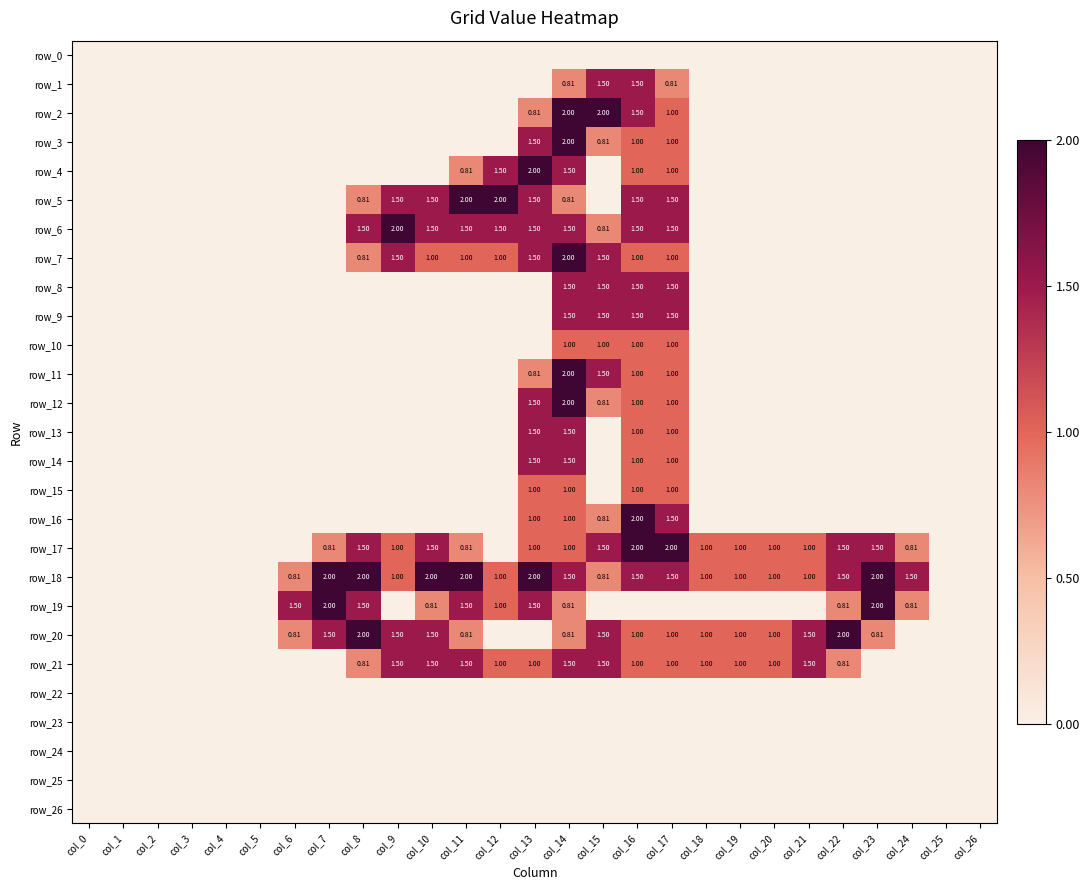

Reading left to right, what are all the values shown in this chart?

row_0: col_0=0.0	col_1=0.0	col_2=0.0	col_3=0.0	col_4=0.0	col_5=0.0	col_6=0.0	col_7=0.0	col_8=0.0	col_9=0.0	col_10=0.0	col_11=0.0	col_12=0.0	col_13=0.0	col_14=0.0	col_15=0.0	col_16=0.0	col_17=0.0	col_18=0.0	col_19=0.0	col_20=0.0	col_21=0.0	col_22=0.0	col_23=0.0	col_24=0.0	col_25=0.0	col_26=0.0
row_1: col_0=0.0	col_1=0.0	col_2=0.0	col_3=0.0	col_4=0.0	col_5=0.0	col_6=0.0	col_7=0.0	col_8=0.0	col_9=0.0	col_10=0.0	col_11=0.0	col_12=0.0	col_13=0.0	col_14=0.8	col_15=1.5	col_16=1.5	col_17=0.8	col_18=0.0	col_19=0.0	col_20=0.0	col_21=0.0	col_22=0.0	col_23=0.0	col_24=0.0	col_25=0.0	col_26=0.0
row_2: col_0=0.0	col_1=0.0	col_2=0.0	col_3=0.0	col_4=0.0	col_5=0.0	col_6=0.0	col_7=0.0	col_8=0.0	col_9=0.0	col_10=0.0	col_11=0.0	col_12=0.0	col_13=0.8	col_14=2.0	col_15=2.0	col_16=1.5	col_17=1.0	col_18=0.0	col_19=0.0	col_20=0.0	col_21=0.0	col_22=0.0	col_23=0.0	col_24=0.0	col_25=0.0	col_26=0.0
row_3: col_0=0.0	col_1=0.0	col_2=0.0	col_3=0.0	col_4=0.0	col_5=0.0	col_6=0.0	col_7=0.0	col_8=0.0	col_9=0.0	col_10=0.0	col_11=0.0	col_12=0.0	col_13=1.5	col_14=2.0	col_15=0.8	col_16=1.0	col_17=1.0	col_18=0.0	col_19=0.0	col_20=0.0	col_21=0.0	col_22=0.0	col_23=0.0	col_24=0.0	col_25=0.0	col_26=0.0
row_4: col_0=0.0	col_1=0.0	col_2=0.0	col_3=0.0	col_4=0.0	col_5=0.0	col_6=0.0	col_7=0.0	col_8=0.0	col_9=0.0	col_10=0.0	col_11=0.8	col_12=1.5	col_13=2.0	col_14=1.5	col_15=0.0	col_16=1.0	col_17=1.0	col_18=0.0	col_19=0.0	col_20=0.0	col_21=0.0	col_22=0.0	col_23=0.0	col_24=0.0	col_25=0.0	col_26=0.0
row_5: col_0=0.0	col_1=0.0	col_2=0.0	col_3=0.0	col_4=0.0	col_5=0.0	col_6=0.0	col_7=0.0	col_8=0.8	col_9=1.5	col_10=1.5	col_11=2.0	col_12=2.0	col_13=1.5	col_14=0.8	col_15=0.0	col_16=1.5	col_17=1.5	col_18=0.0	col_19=0.0	col_20=0.0	col_21=0.0	col_22=0.0	col_23=0.0	col_24=0.0	col_25=0.0	col_26=0.0
row_6: col_0=0.0	col_1=0.0	col_2=0.0	col_3=0.0	col_4=0.0	col_5=0.0	col_6=0.0	col_7=0.0	col_8=1.5	col_9=2.0	col_10=1.5	col_11=1.5	col_12=1.5	col_13=1.5	col_14=1.5	col_15=0.8	col_16=1.5	col_17=1.5	col_18=0.0	col_19=0.0	col_20=0.0	col_21=0.0	col_22=0.0	col_23=0.0	col_24=0.0	col_25=0.0	col_26=0.0
row_7: col_0=0.0	col_1=0.0	col_2=0.0	col_3=0.0	col_4=0.0	col_5=0.0	col_6=0.0	col_7=0.0	col_8=0.8	col_9=1.5	col_10=1.0	col_11=1.0	col_12=1.0	col_13=1.5	col_14=2.0	col_15=1.5	col_16=1.0	col_17=1.0	col_18=0.0	col_19=0.0	col_20=0.0	col_21=0.0	col_22=0.0	col_23=0.0	col_24=0.0	col_25=0.0	col_26=0.0
row_8: col_0=0.0	col_1=0.0	col_2=0.0	col_3=0.0	col_4=0.0	col_5=0.0	col_6=0.0	col_7=0.0	col_8=0.0	col_9=0.0	col_10=0.0	col_11=0.0	col_12=0.0	col_13=0.0	col_14=1.5	col_15=1.5	col_16=1.5	col_17=1.5	col_18=0.0	col_19=0.0	col_20=0.0	col_21=0.0	col_22=0.0	col_23=0.0	col_24=0.0	col_25=0.0	col_26=0.0
row_9: col_0=0.0	col_1=0.0	col_2=0.0	col_3=0.0	col_4=0.0	col_5=0.0	col_6=0.0	col_7=0.0	col_8=0.0	col_9=0.0	col_10=0.0	col_11=0.0	col_12=0.0	col_13=0.0	col_14=1.5	col_15=1.5	col_16=1.5	col_17=1.5	col_18=0.0	col_19=0.0	col_20=0.0	col_21=0.0	col_22=0.0	col_23=0.0	col_24=0.0	col_25=0.0	col_26=0.0
row_10: col_0=0.0	col_1=0.0	col_2=0.0	col_3=0.0	col_4=0.0	col_5=0.0	col_6=0.0	col_7=0.0	col_8=0.0	col_9=0.0	col_10=0.0	col_11=0.0	col_12=0.0	col_13=0.0	col_14=1.0	col_15=1.0	col_16=1.0	col_17=1.0	col_18=0.0	col_19=0.0	col_20=0.0	col_21=0.0	col_22=0.0	col_23=0.0	col_24=0.0	col_25=0.0	col_26=0.0
row_11: col_0=0.0	col_1=0.0	col_2=0.0	col_3=0.0	col_4=0.0	col_5=0.0	col_6=0.0	col_7=0.0	col_8=0.0	col_9=0.0	col_10=0.0	col_11=0.0	col_12=0.0	col_13=0.8	col_14=2.0	col_15=1.5	col_16=1.0	col_17=1.0	col_18=0.0	col_19=0.0	col_20=0.0	col_21=0.0	col_22=0.0	col_23=0.0	col_24=0.0	col_25=0.0	col_26=0.0
row_12: col_0=0.0	col_1=0.0	col_2=0.0	col_3=0.0	col_4=0.0	col_5=0.0	col_6=0.0	col_7=0.0	col_8=0.0	col_9=0.0	col_10=0.0	col_11=0.0	col_12=0.0	col_13=1.5	col_14=2.0	col_15=0.8	col_16=1.0	col_17=1.0	col_18=0.0	col_19=0.0	col_20=0.0	col_21=0.0	col_22=0.0	col_23=0.0	col_24=0.0	col_25=0.0	col_26=0.0
row_13: col_0=0.0	col_1=0.0	col_2=0.0	col_3=0.0	col_4=0.0	col_5=0.0	col_6=0.0	col_7=0.0	col_8=0.0	col_9=0.0	col_10=0.0	col_11=0.0	col_12=0.0	col_13=1.5	col_14=1.5	col_15=0.0	col_16=1.0	col_17=1.0	col_18=0.0	col_19=0.0	col_20=0.0	col_21=0.0	col_22=0.0	col_23=0.0	col_24=0.0	col_25=0.0	col_26=0.0
row_14: col_0=0.0	col_1=0.0	col_2=0.0	col_3=0.0	col_4=0.0	col_5=0.0	col_6=0.0	col_7=0.0	col_8=0.0	col_9=0.0	col_10=0.0	col_11=0.0	col_12=0.0	col_13=1.5	col_14=1.5	col_15=0.0	col_16=1.0	col_17=1.0	col_18=0.0	col_19=0.0	col_20=0.0	col_21=0.0	col_22=0.0	col_23=0.0	col_24=0.0	col_25=0.0	col_26=0.0
row_15: col_0=0.0	col_1=0.0	col_2=0.0	col_3=0.0	col_4=0.0	col_5=0.0	col_6=0.0	col_7=0.0	col_8=0.0	col_9=0.0	col_10=0.0	col_11=0.0	col_12=0.0	col_13=1.0	col_14=1.0	col_15=0.0	col_16=1.0	col_17=1.0	col_18=0.0	col_19=0.0	col_20=0.0	col_21=0.0	col_22=0.0	col_23=0.0	col_24=0.0	col_25=0.0	col_26=0.0
row_16: col_0=0.0	col_1=0.0	col_2=0.0	col_3=0.0	col_4=0.0	col_5=0.0	col_6=0.0	col_7=0.0	col_8=0.0	col_9=0.0	col_10=0.0	col_11=0.0	col_12=0.0	col_13=1.0	col_14=1.0	col_15=0.8	col_16=2.0	col_17=1.5	col_18=0.0	col_19=0.0	col_20=0.0	col_21=0.0	col_22=0.0	col_23=0.0	col_24=0.0	col_25=0.0	col_26=0.0
row_17: col_0=0.0	col_1=0.0	col_2=0.0	col_3=0.0	col_4=0.0	col_5=0.0	col_6=0.0	col_7=0.8	col_8=1.5	col_9=1.0	col_10=1.5	col_11=0.8	col_12=0.0	col_13=1.0	col_14=1.0	col_15=1.5	col_16=2.0	col_17=2.0	col_18=1.0	col_19=1.0	col_20=1.0	col_21=1.0	col_22=1.5	col_23=1.5	col_24=0.8	col_25=0.0	col_26=0.0
row_18: col_0=0.0	col_1=0.0	col_2=0.0	col_3=0.0	col_4=0.0	col_5=0.0	col_6=0.8	col_7=2.0	col_8=2.0	col_9=1.0	col_10=2.0	col_11=2.0	col_12=1.0	col_13=2.0	col_14=1.5	col_15=0.8	col_16=1.5	col_17=1.5	col_18=1.0	col_19=1.0	col_20=1.0	col_21=1.0	col_22=1.5	col_23=2.0	col_24=1.5	col_25=0.0	col_26=0.0
row_19: col_0=0.0	col_1=0.0	col_2=0.0	col_3=0.0	col_4=0.0	col_5=0.0	col_6=1.5	col_7=2.0	col_8=1.5	col_9=0.0	col_10=0.8	col_11=1.5	col_12=1.0	col_13=1.5	col_14=0.8	col_15=0.0	col_16=0.0	col_17=0.0	col_18=0.0	col_19=0.0	col_20=0.0	col_21=0.0	col_22=0.8	col_23=2.0	col_24=0.8	col_25=0.0	col_26=0.0
row_20: col_0=0.0	col_1=0.0	col_2=0.0	col_3=0.0	col_4=0.0	col_5=0.0	col_6=0.8	col_7=1.5	col_8=2.0	col_9=1.5	col_10=1.5	col_11=0.8	col_12=0.0	col_13=0.0	col_14=0.8	col_15=1.5	col_16=1.0	col_17=1.0	col_18=1.0	col_19=1.0	col_20=1.0	col_21=1.5	col_22=2.0	col_23=0.8	col_24=0.0	col_25=0.0	col_26=0.0
row_21: col_0=0.0	col_1=0.0	col_2=0.0	col_3=0.0	col_4=0.0	col_5=0.0	col_6=0.0	col_7=0.0	col_8=0.8	col_9=1.5	col_10=1.5	col_11=1.5	col_12=1.0	col_13=1.0	col_14=1.5	col_15=1.5	col_16=1.0	col_17=1.0	col_18=1.0	col_19=1.0	col_20=1.0	col_21=1.5	col_22=0.8	col_23=0.0	col_24=0.0	col_25=0.0	col_26=0.0
row_22: col_0=0.0	col_1=0.0	col_2=0.0	col_3=0.0	col_4=0.0	col_5=0.0	col_6=0.0	col_7=0.0	col_8=0.0	col_9=0.0	col_10=0.0	col_11=0.0	col_12=0.0	col_13=0.0	col_14=0.0	col_15=0.0	col_16=0.0	col_17=0.0	col_18=0.0	col_19=0.0	col_20=0.0	col_21=0.0	col_22=0.0	col_23=0.0	col_24=0.0	col_25=0.0	col_26=0.0
row_23: col_0=0.0	col_1=0.0	col_2=0.0	col_3=0.0	col_4=0.0	col_5=0.0	col_6=0.0	col_7=0.0	col_8=0.0	col_9=0.0	col_10=0.0	col_11=0.0	col_12=0.0	col_13=0.0	col_14=0.0	col_15=0.0	col_16=0.0	col_17=0.0	col_18=0.0	col_19=0.0	col_20=0.0	col_21=0.0	col_22=0.0	col_23=0.0	col_24=0.0	col_25=0.0	col_26=0.0
row_24: col_0=0.0	col_1=0.0	col_2=0.0	col_3=0.0	col_4=0.0	col_5=0.0	col_6=0.0	col_7=0.0	col_8=0.0	col_9=0.0	col_10=0.0	col_11=0.0	col_12=0.0	col_13=0.0	col_14=0.0	col_15=0.0	col_16=0.0	col_17=0.0	col_18=0.0	col_19=0.0	col_20=0.0	col_21=0.0	col_22=0.0	col_23=0.0	col_24=0.0	col_25=0.0	col_26=0.0
row_25: col_0=0.0	col_1=0.0	col_2=0.0	col_3=0.0	col_4=0.0	col_5=0.0	col_6=0.0	col_7=0.0	col_8=0.0	col_9=0.0	col_10=0.0	col_11=0.0	col_12=0.0	col_13=0.0	col_14=0.0	col_15=0.0	col_16=0.0	col_17=0.0	col_18=0.0	col_19=0.0	col_20=0.0	col_21=0.0	col_22=0.0	col_23=0.0	col_24=0.0	col_25=0.0	col_26=0.0
row_26: col_0=0.0	col_1=0.0	col_2=0.0	col_3=0.0	col_4=0.0	col_5=0.0	col_6=0.0	col_7=0.0	col_8=0.0	col_9=0.0	col_10=0.0	col_11=0.0	col_12=0.0	col_13=0.0	col_14=0.0	col_15=0.0	col_16=0.0	col_17=0.0	col_18=0.0	col_19=0.0	col_20=0.0	col_21=0.0	col_22=0.0	col_23=0.0	col_24=0.0	col_25=0.0	col_26=0.0